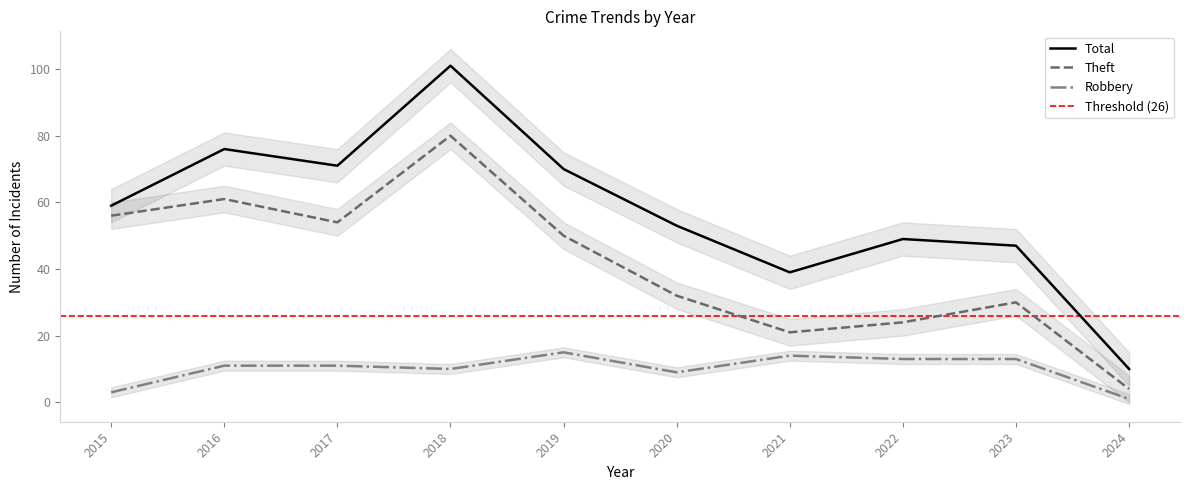

What is the maximum value shown in the chart?

101